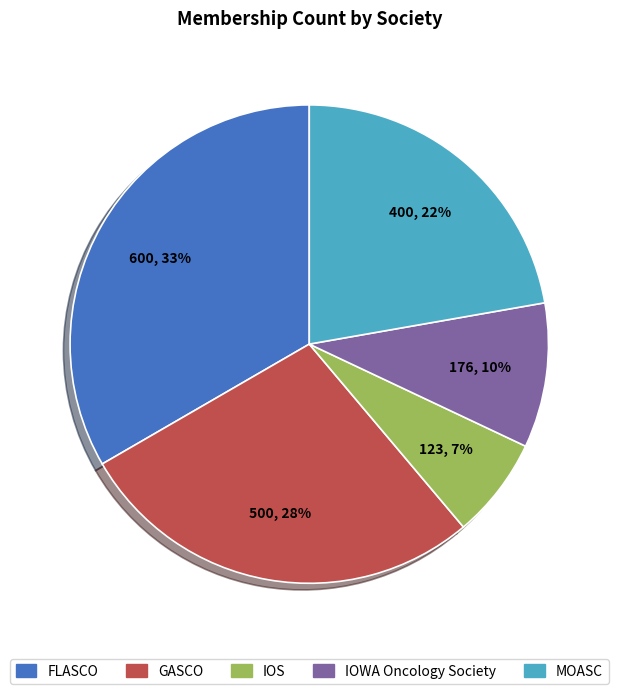

What is the smallest slice in the pie chart?

IOS